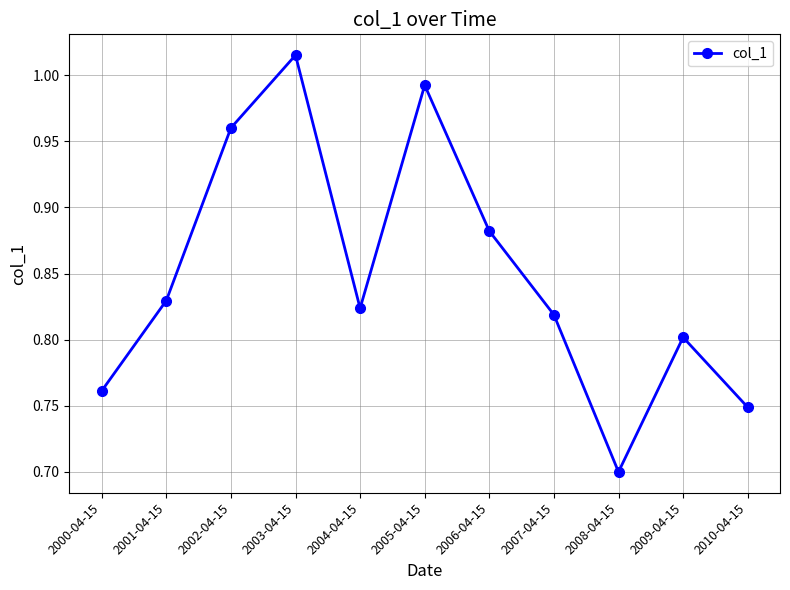

What position from the left is 2004-04-15?

5